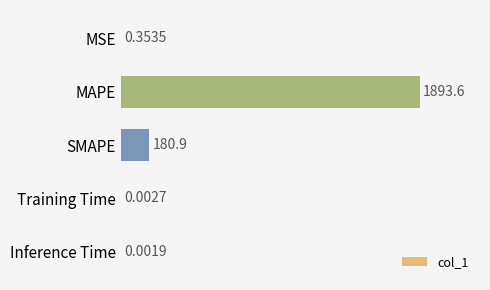

Which has a higher value, MSE or Training Time?

MSE